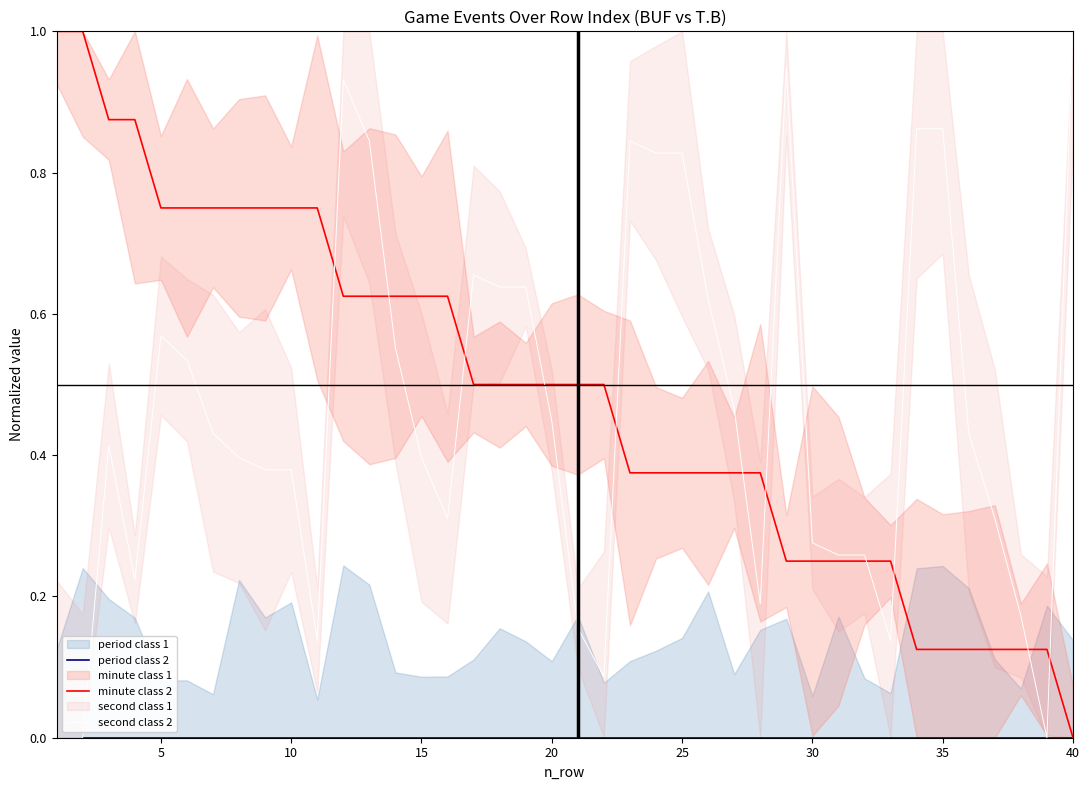

At which label does minute class 2 reach its minimum?

40